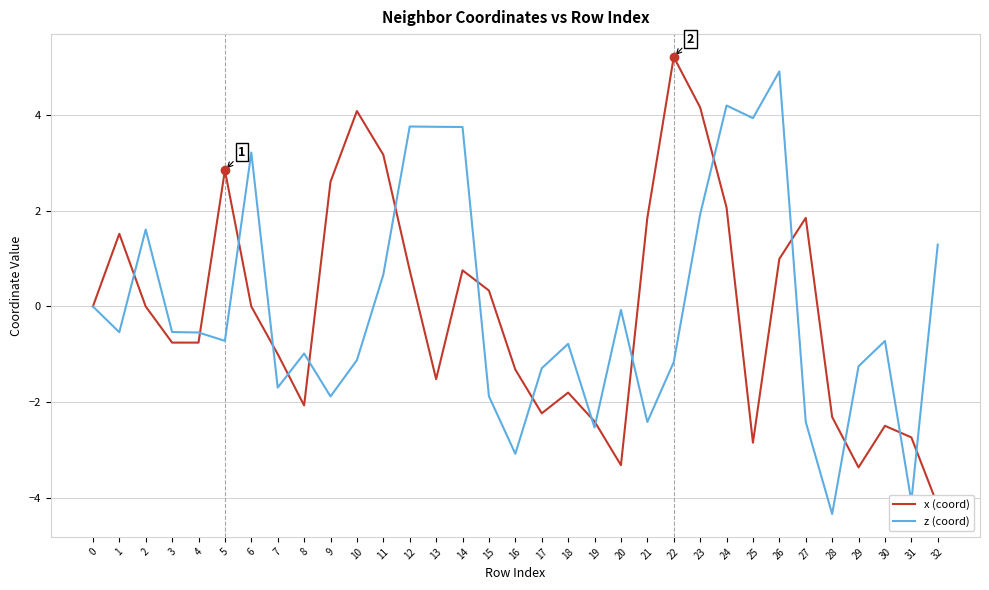

How many interior local peaks does the x (coord) series have?

8